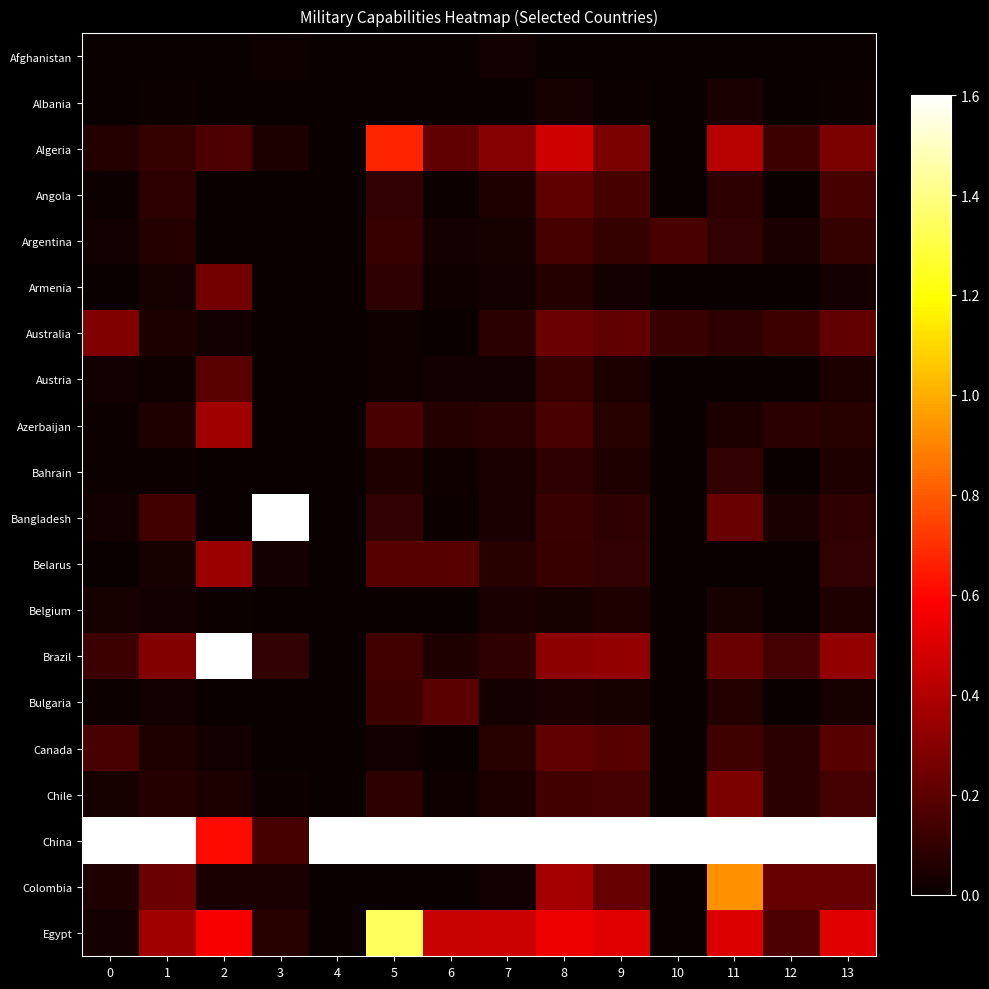

What is the spread (max minus min) of values at 11?

1.6